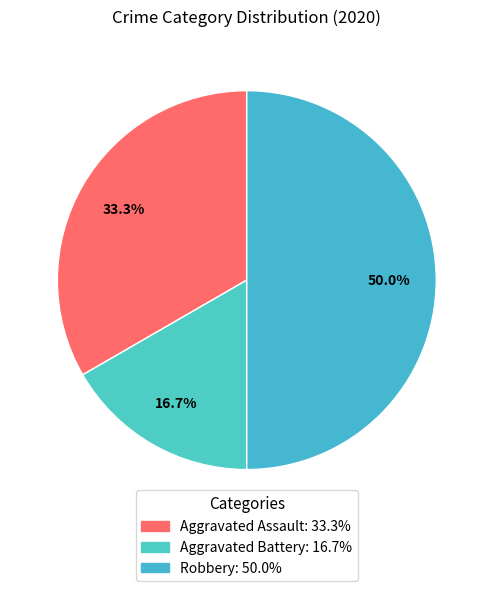

Approximately how many times larger is the value at Aggravated Battery compared to Robbery?

0.3